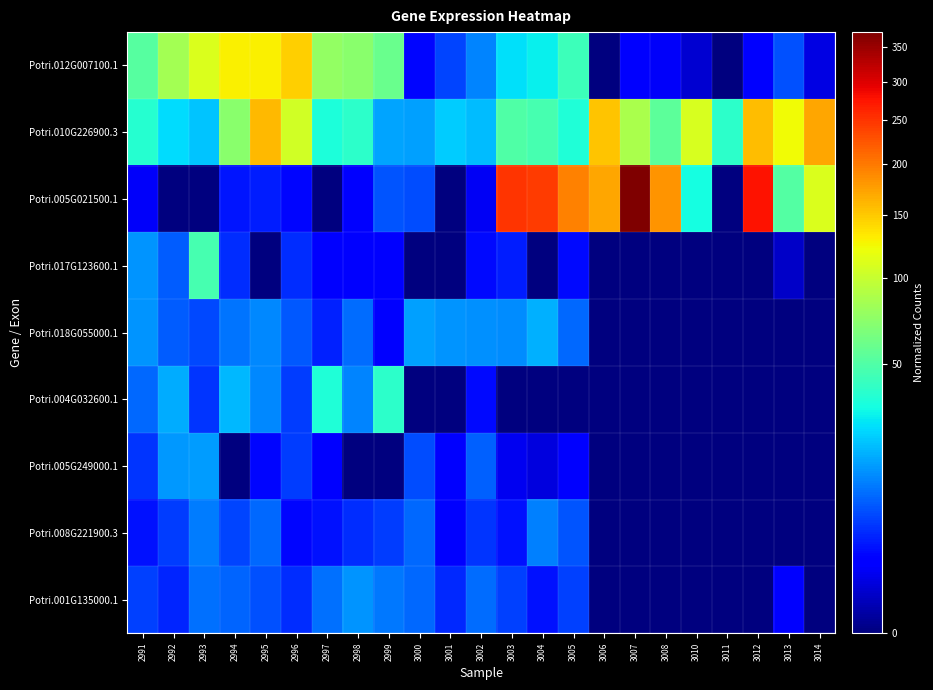

What is the total value across all series at 3012?

435.6